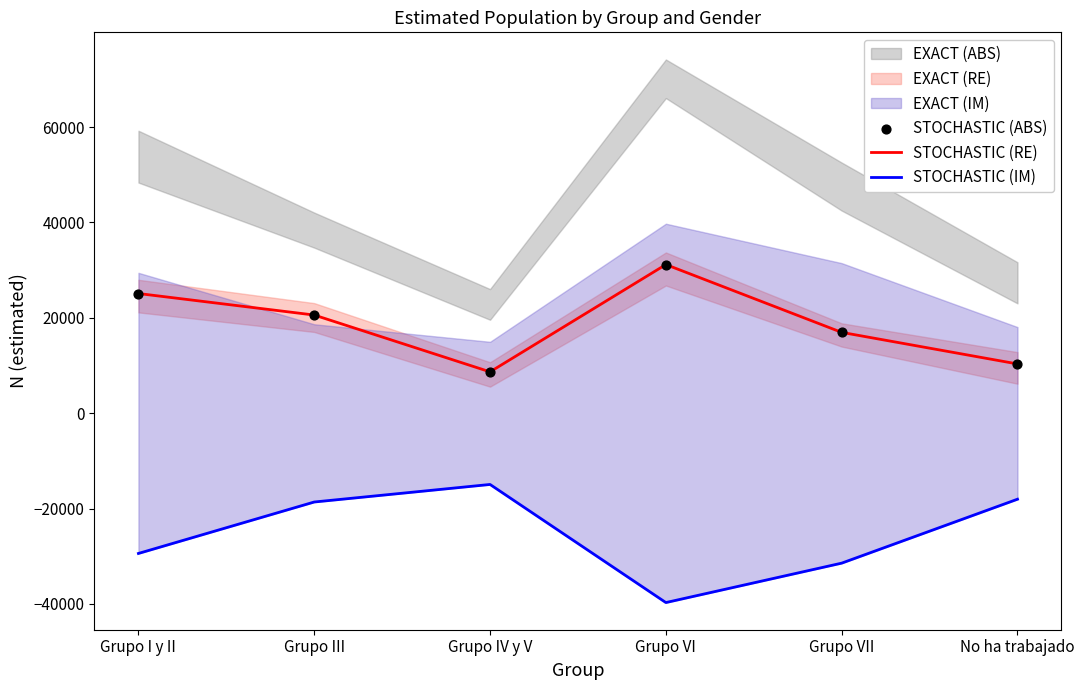

At which category is the sum across all series the highest?

Grupo VI